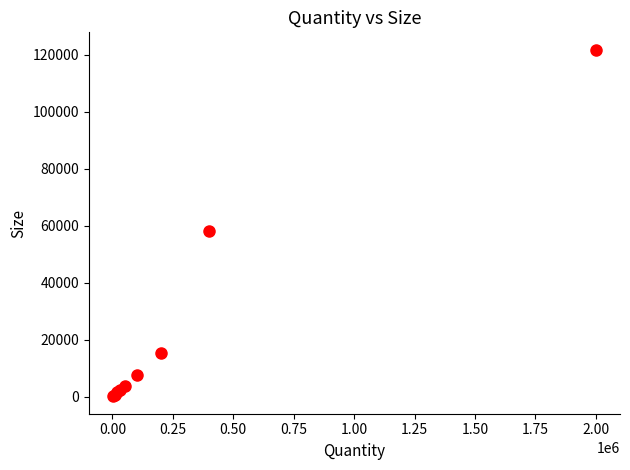

What Y value in the scatter plot is closest to 60965?

58208